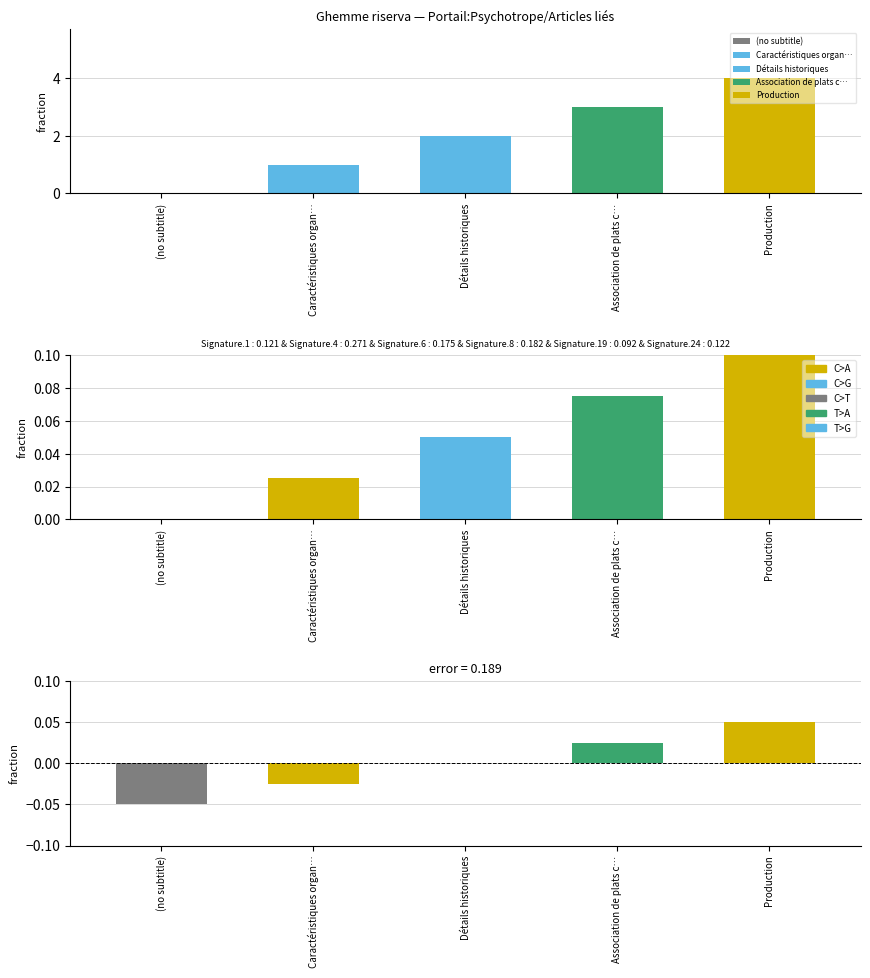

What is the value of the 4th bar from the left?

3